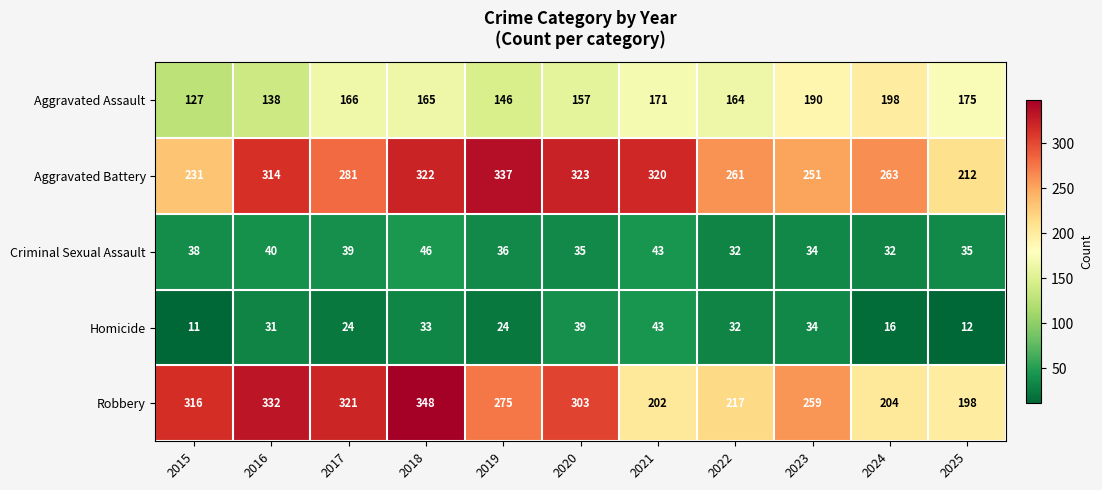

Which series has the largest range (max minus min)?

Robbery